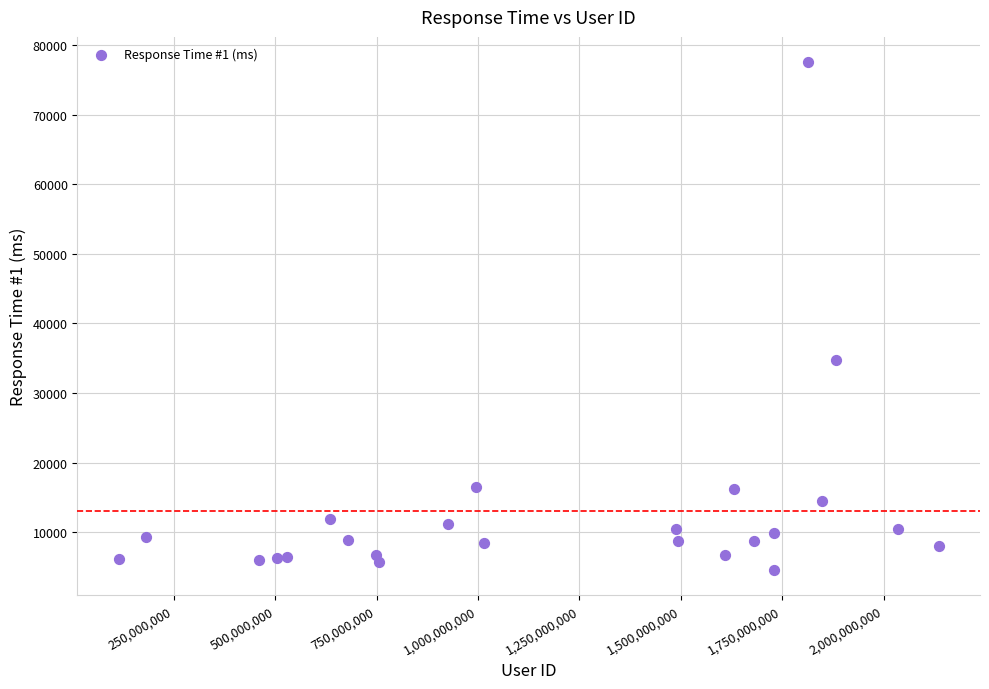

What is the range of Y values (max minus min)?

72927